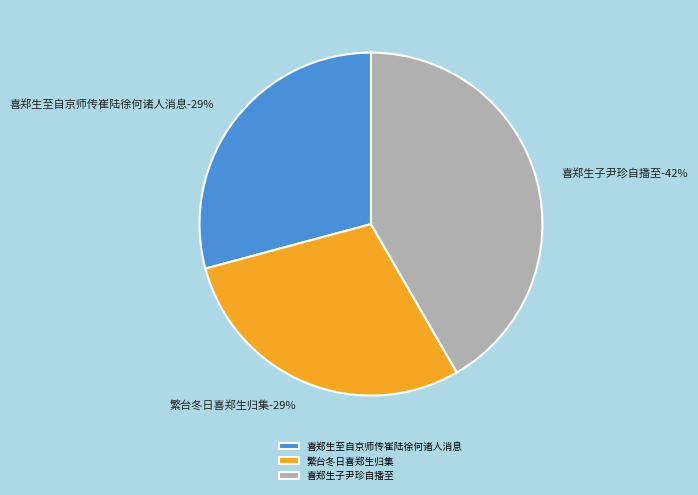

What percentage is NOT represented by 繁台冬日喜郑生归集?

70.8%